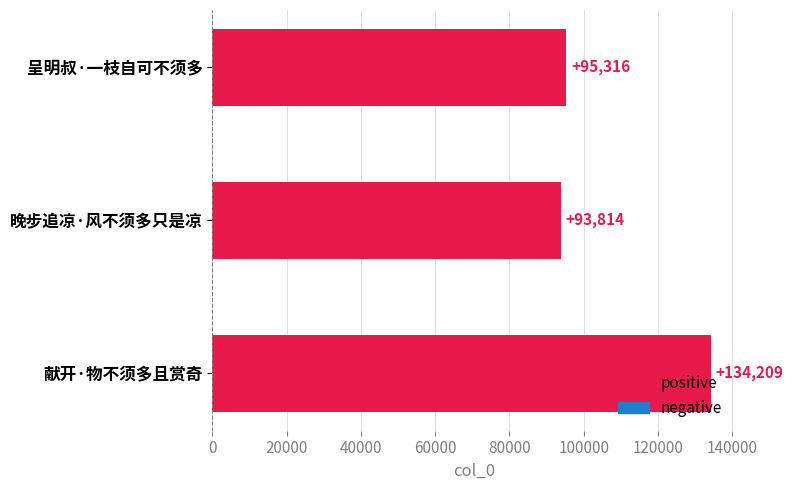

Between 呈明叔·一枝自可不须多 and 献开·物不须多且赏奇, which is larger?

献开·物不须多且赏奇